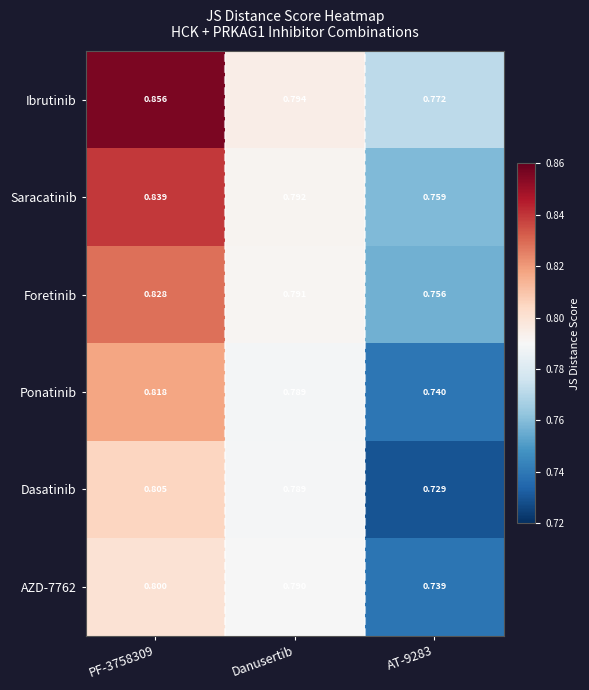

Is the value of Ibrutinib at Danusertib greater than the value of AZD-7762 at AT-9283?

Yes